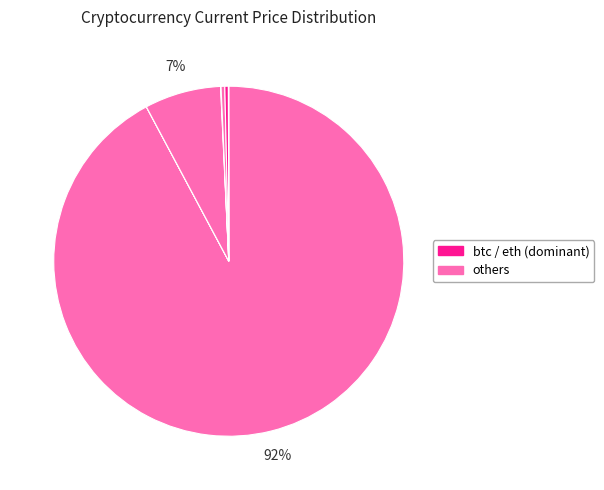

To the nearest percent, what is the difference between the largest and smallest slice percentages?

92%